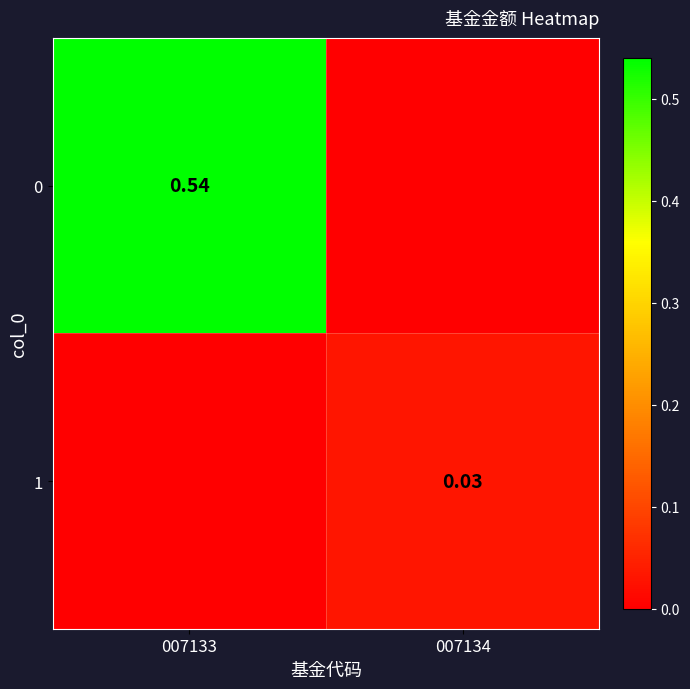

List the series in order of their peak value, lowest first.

1, 0